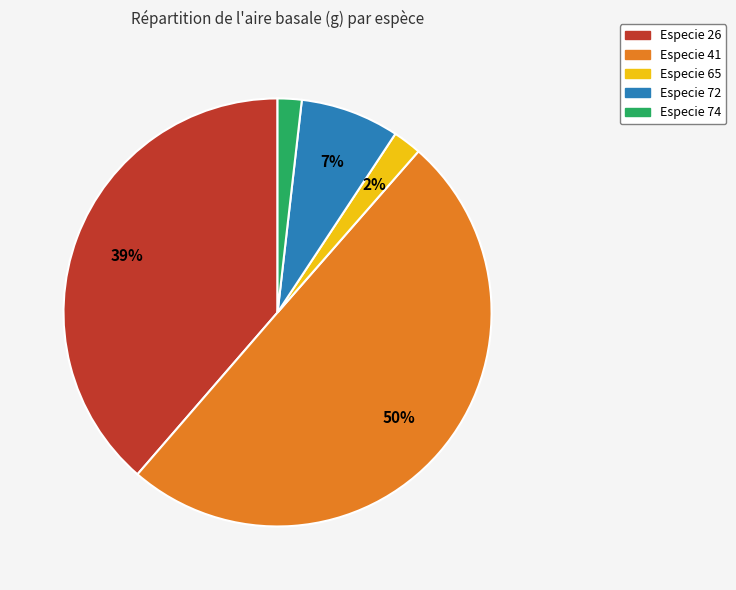

To the nearest percent, what is the difference between the largest and smallest slice percentages?

48%